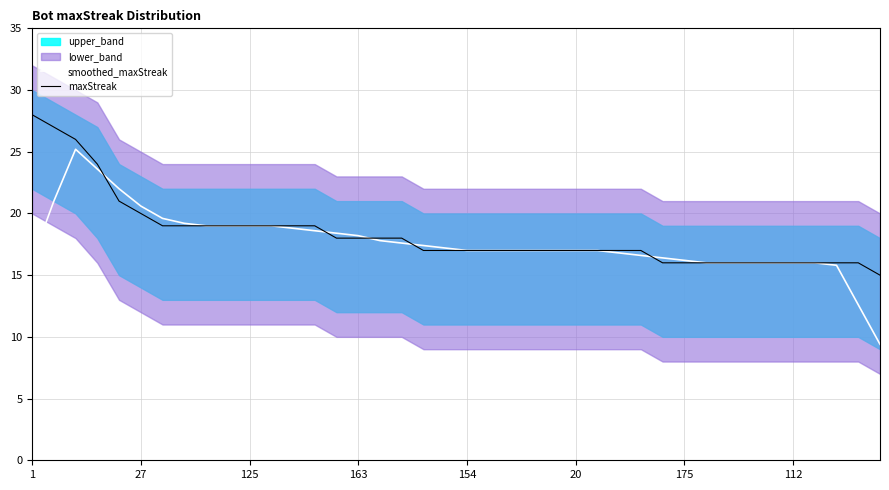

What is the difference between the maximum and second lowest values in the maxStreak series?

12.0